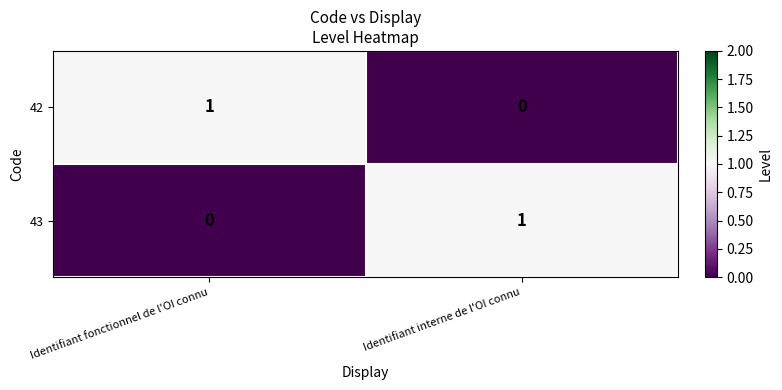

The 42 series shows 0 at Identifiant interne de l'OI connu. True or false?

True